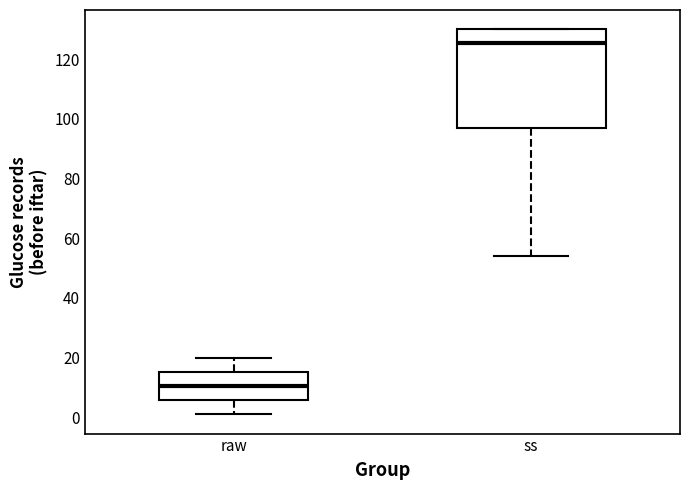

Reading left to right, read every box against the y-axis: the position of its median line, the range the box covers, and the ends of its whiskers. The values are not printed on the chart, so give them approximately, as read against the axis.

raw: median 10, box 6 to 16, whiskers 2 to 20
ss: median 126, box 98 to 130, whiskers 54 to 130